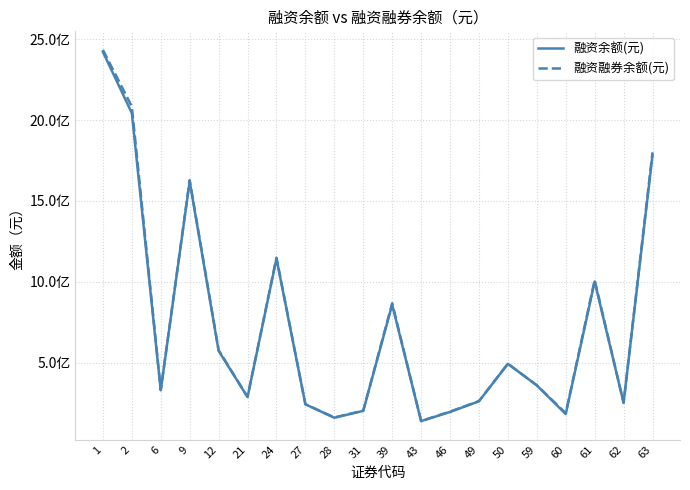

At how many categories does at least one series exceed 963876891?

6